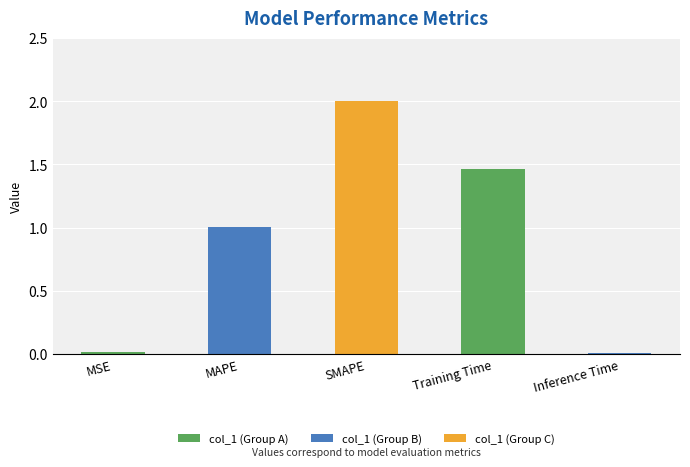

What is the label of the 3rd bar from the right?

SMAPE